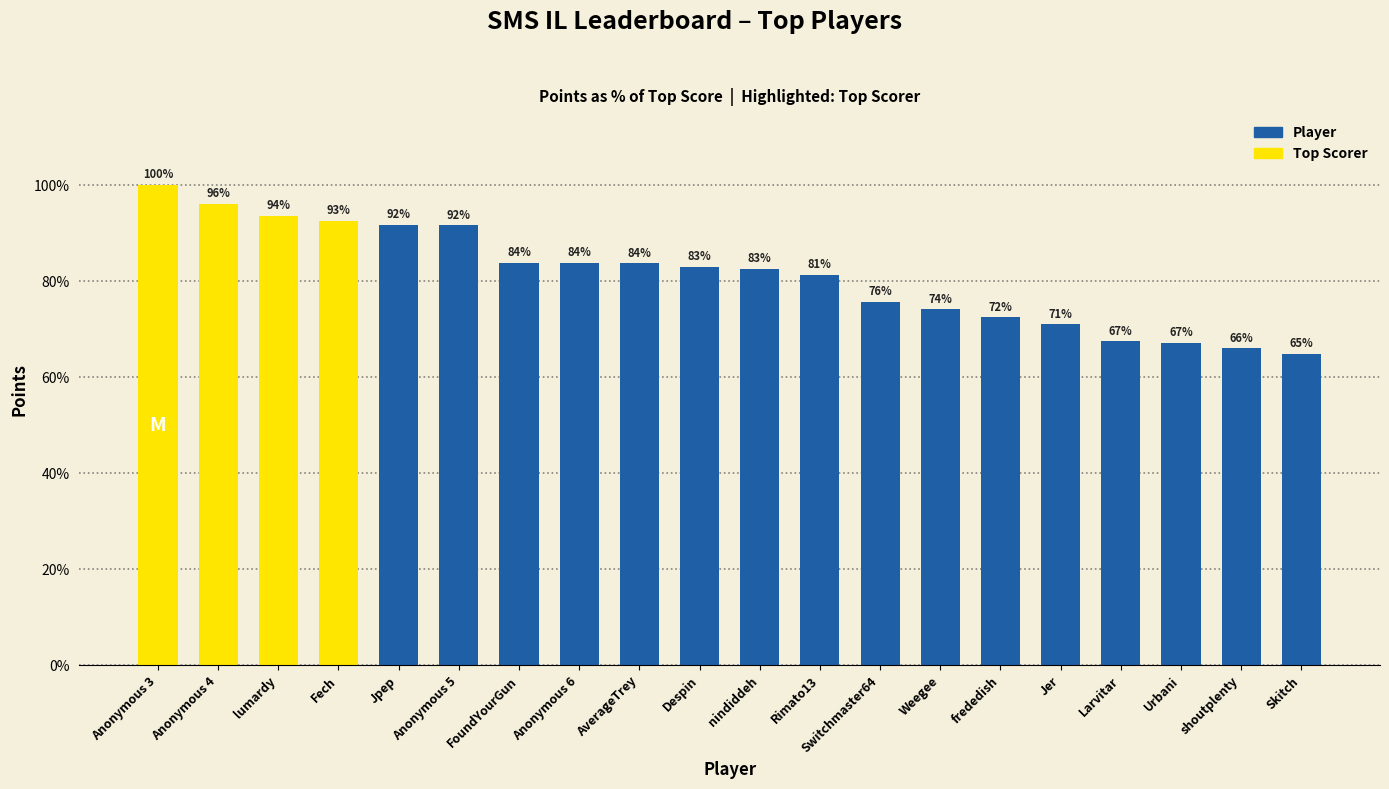

What is the sum of the values at Skitch and lumardy?

158.4